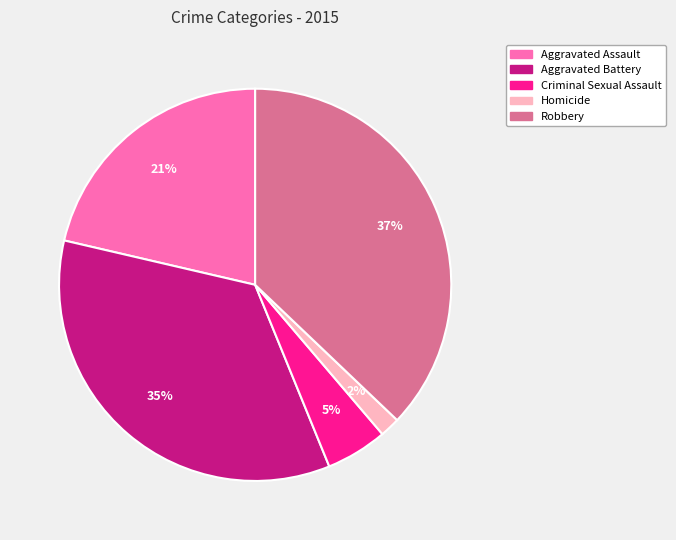

Count the number of slices in the pie.

5